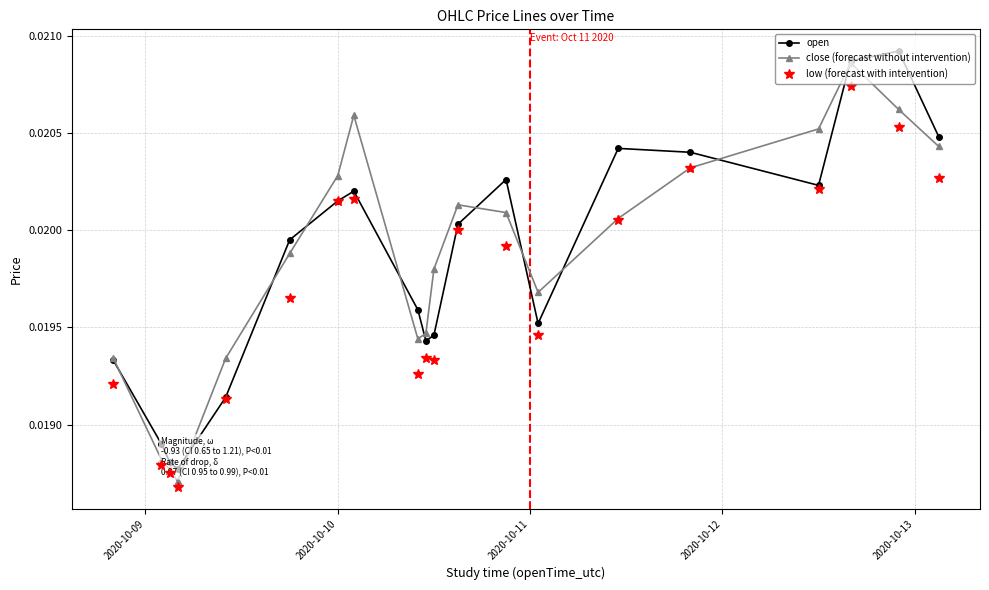

At how many categories does at least one series exceed 0?

20